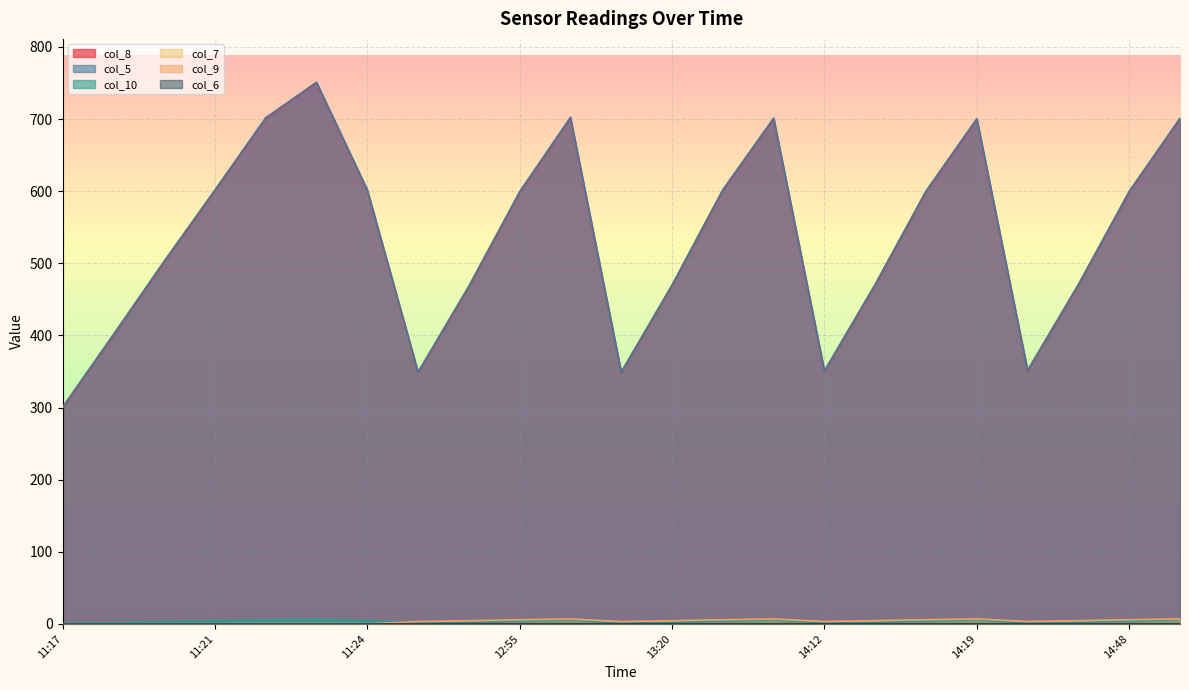

What is the average value of the col_8 series?

536.0